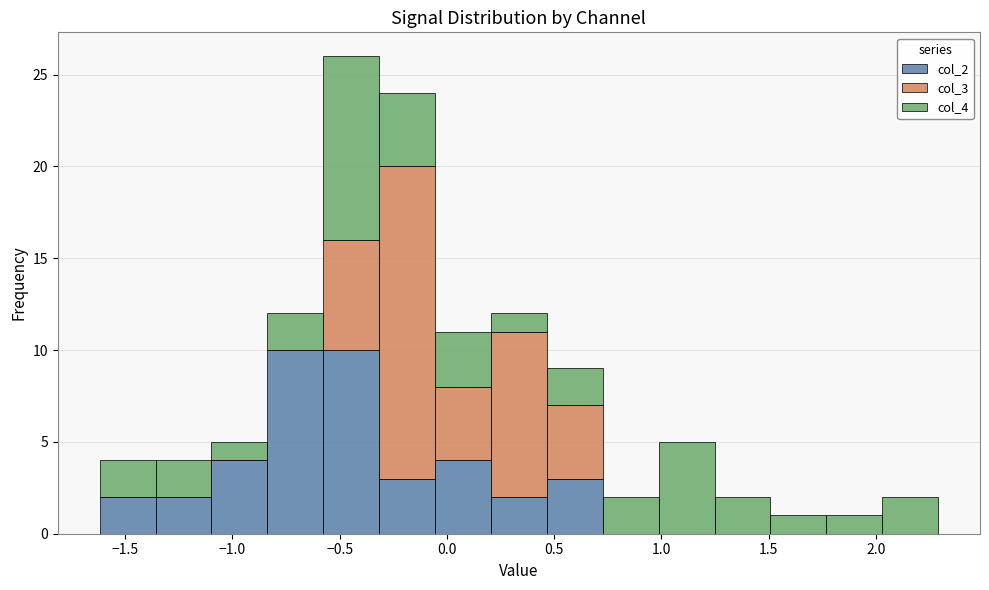

Reading left to right, list every stacked bar in this chart as the range it spans on the x-axis followed by its total height. Neither the bar edges nor the heights are printed on the chart, so give them approximately, as read against the axes.

-1.60 to -1.35: 4
-1.35 to -1.10: 4
-1.10 to -0.85: 5
-0.85 to -0.60: 12
-0.60 to -0.30: 26
-0.30 to -0.05: 24
-0.05 to 0.20: 11
0.20 to 0.45: 12
0.45 to 0.75: 9
0.75 to 1.00: 2
1.00 to 1.25: 5
1.25 to 1.50: 2
1.50 to 1.75: 1
1.75 to 2.05: 1
2.05 to 2.30: 2